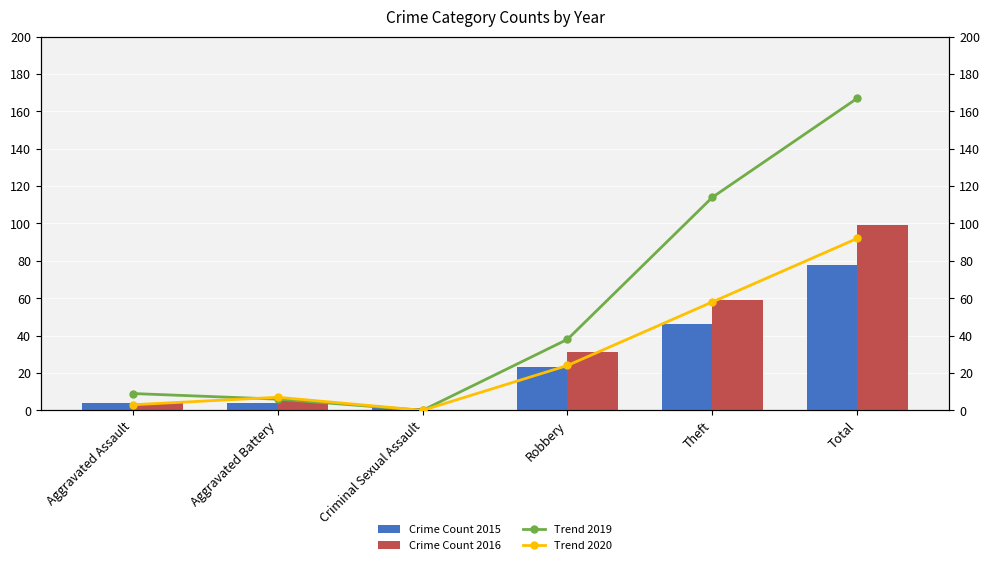

What is the difference between the highest and lowest values at Theft?

68